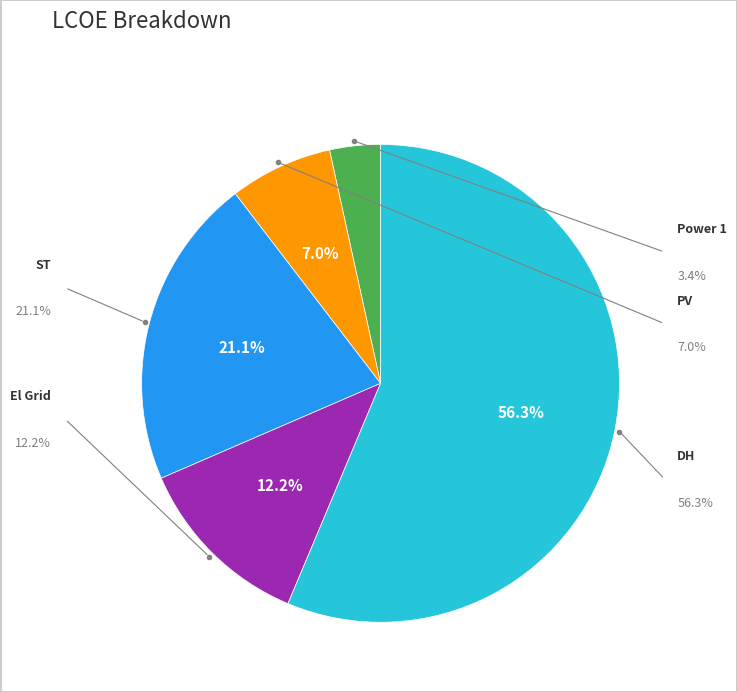

What percentage is the PV slice, to the nearest percent?

7%